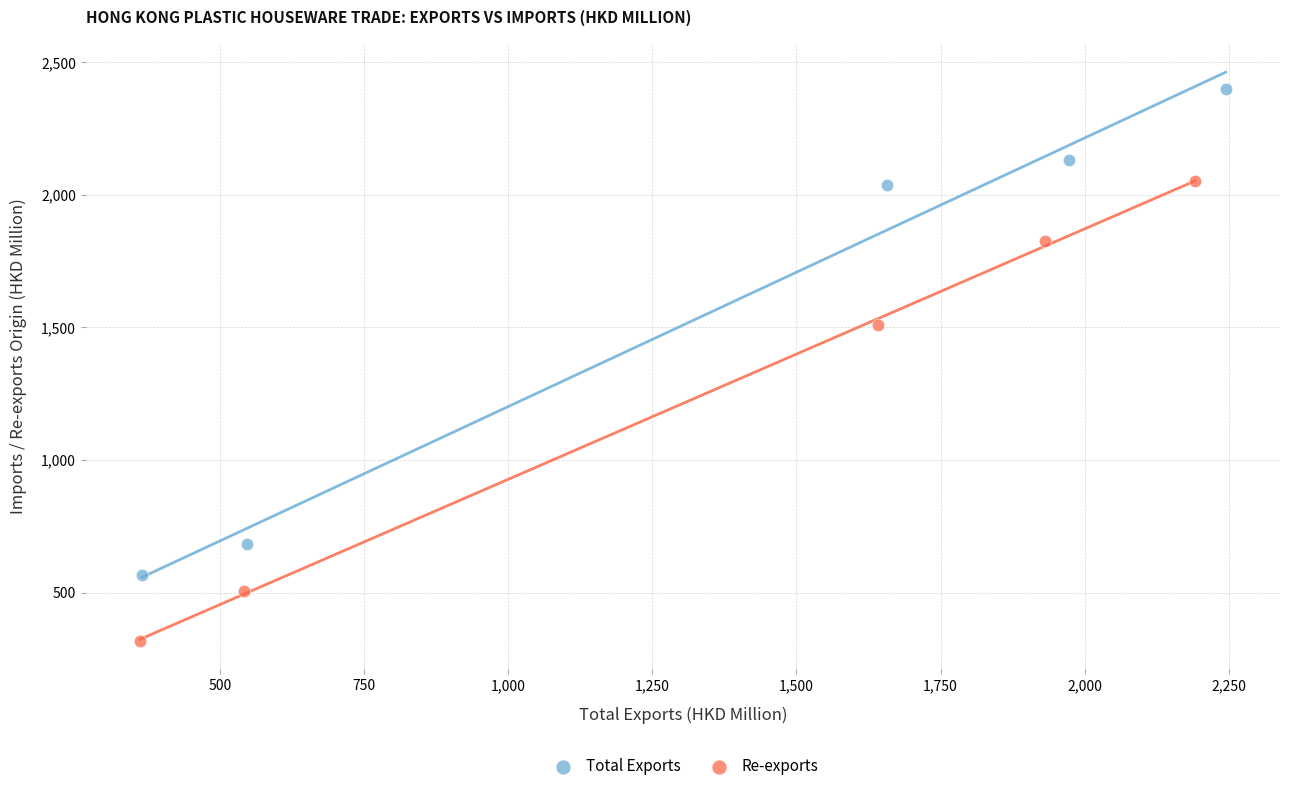

What are all the series names shown in the legend?

Total Exports, Re-exports